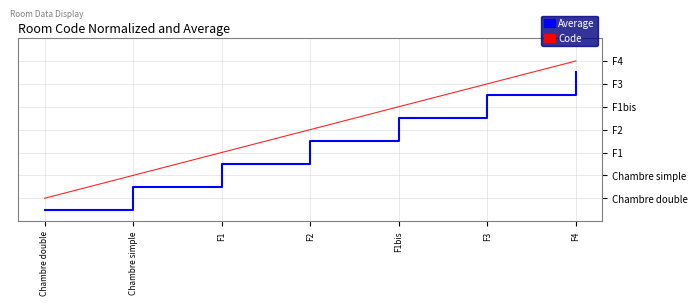

Does the chart display data point markers on the line(s)?

No